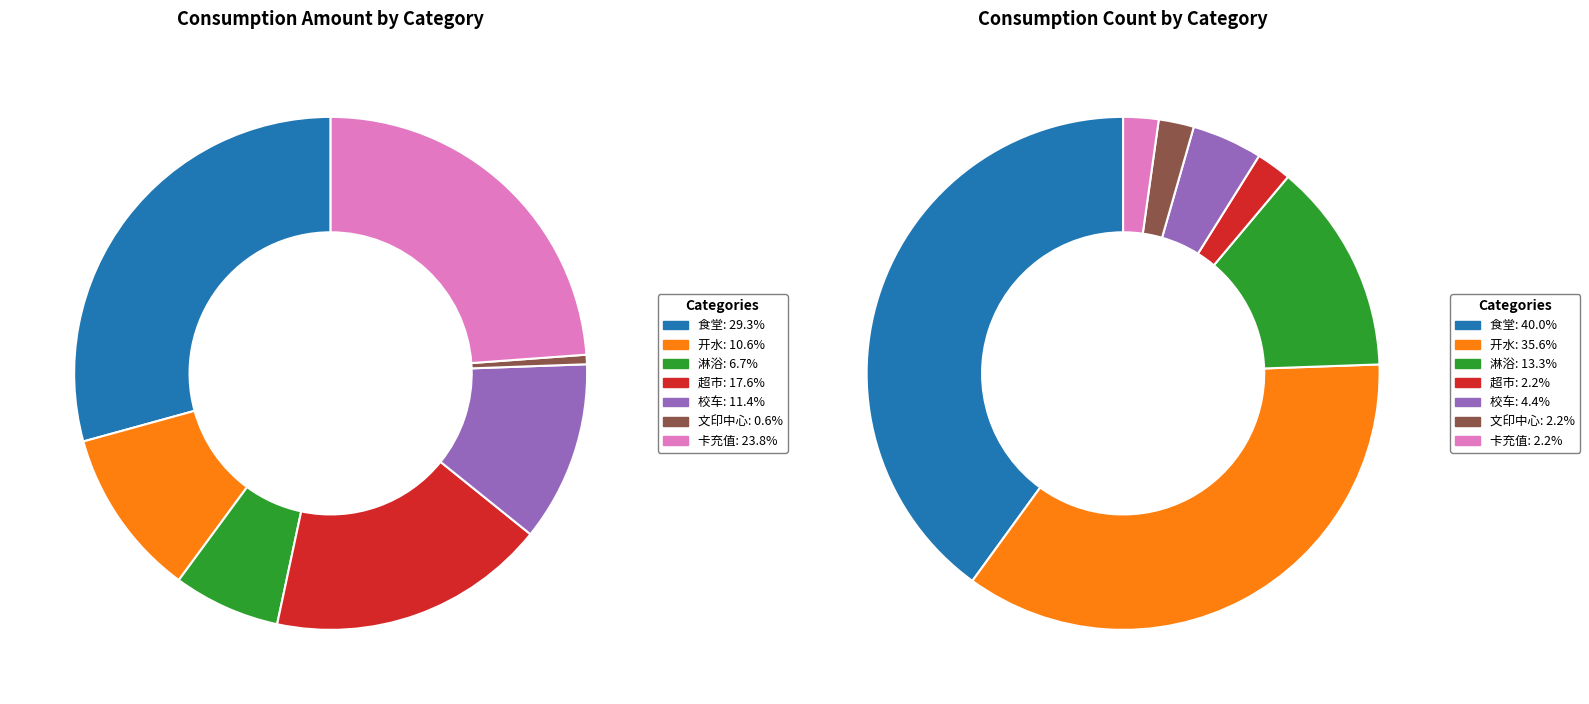

Is 文印中心 the majority of the pie?

No